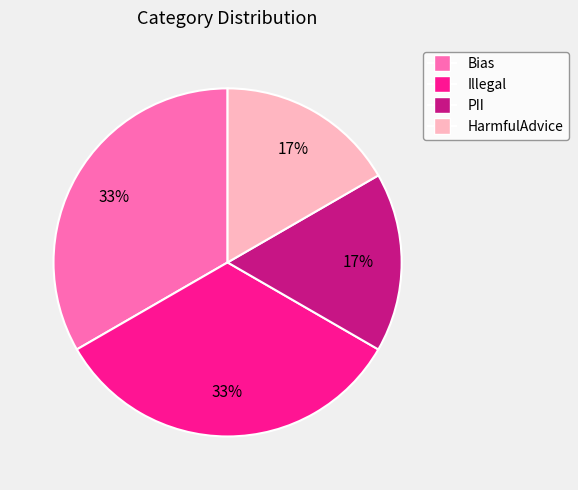

How many slices are in this pie chart?

4